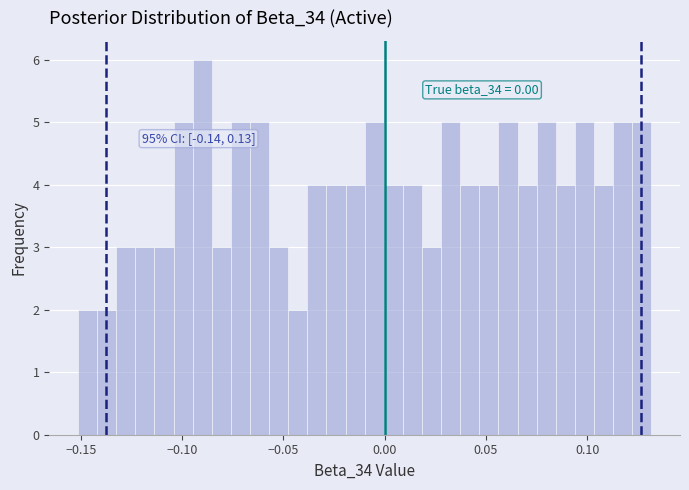

Around what value on the x-axis is the tallest bar? Give the approximate position of its centre, as read against the axis.

-0.090